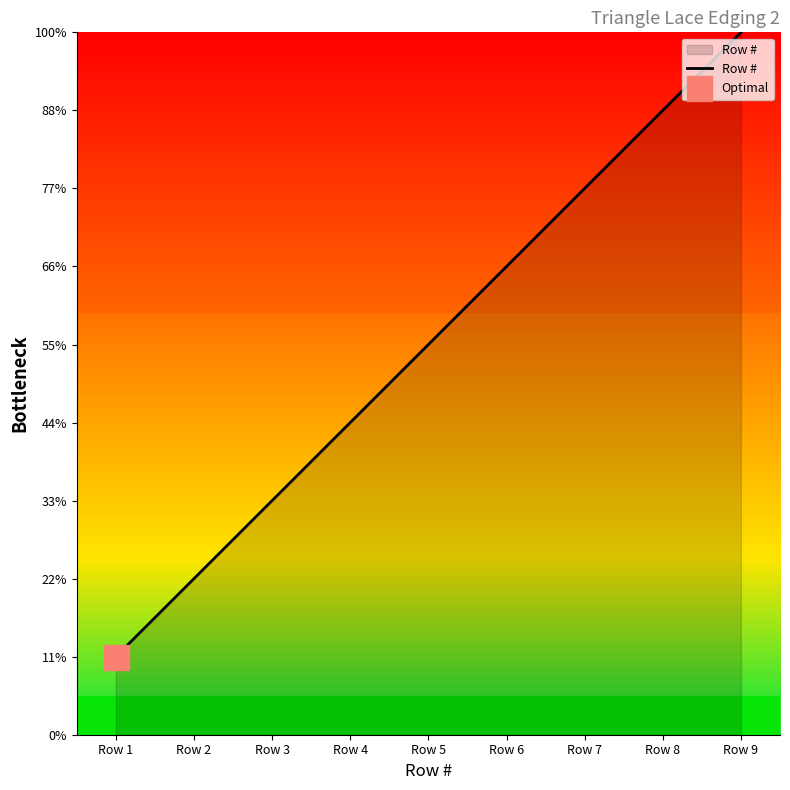

What is the average value?

5